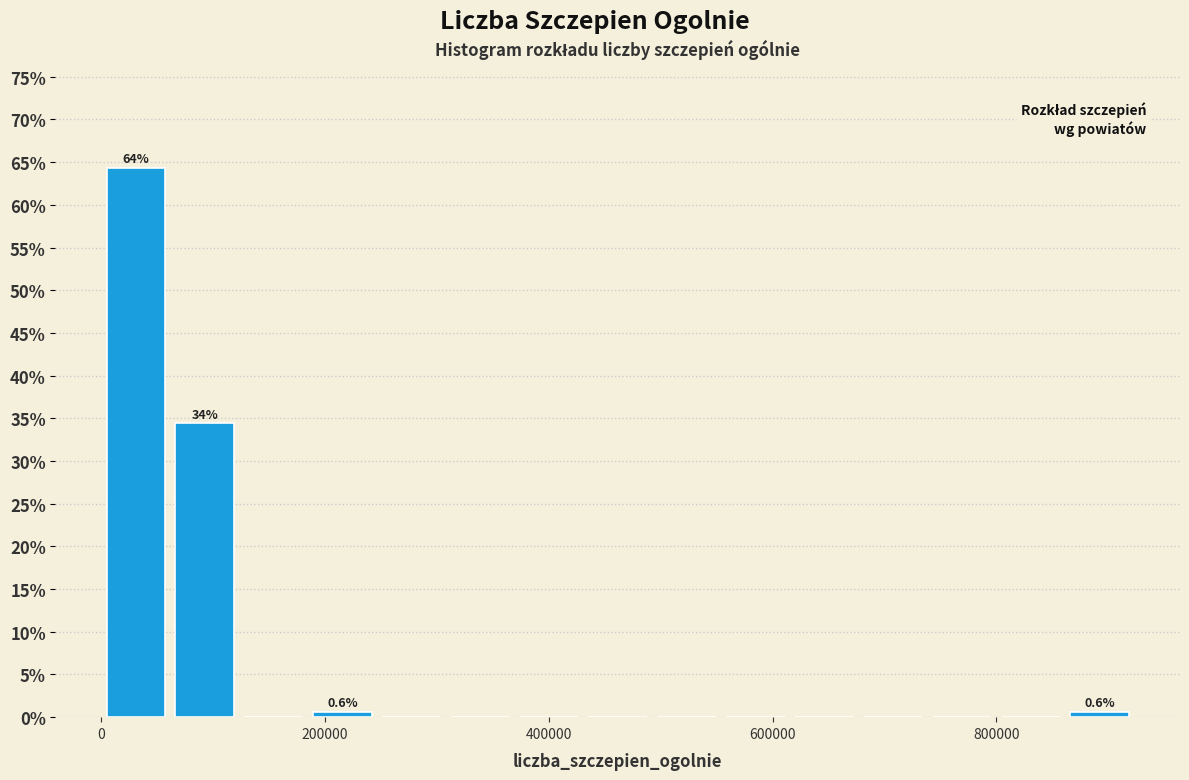

Around what value on the x-axis is the tallest bar? Give the approximate position of its centre, as read against the axis.

40000